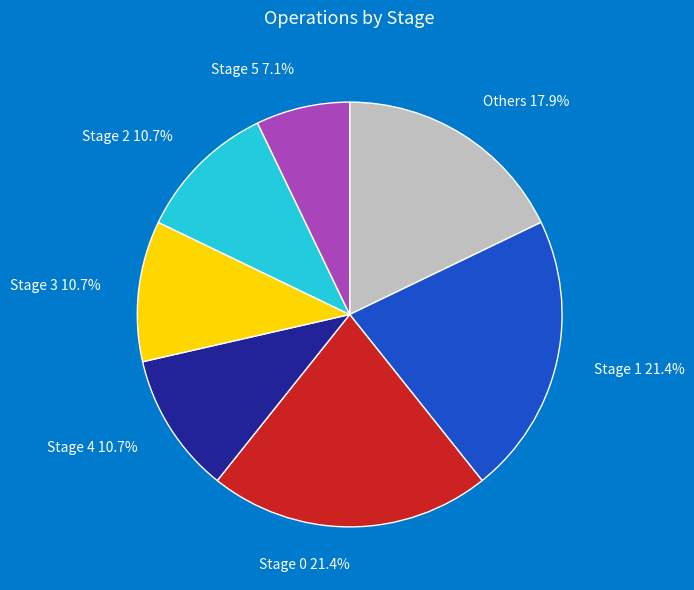

How much of the chart is everything except Stage 2 10.7%?

89.3%